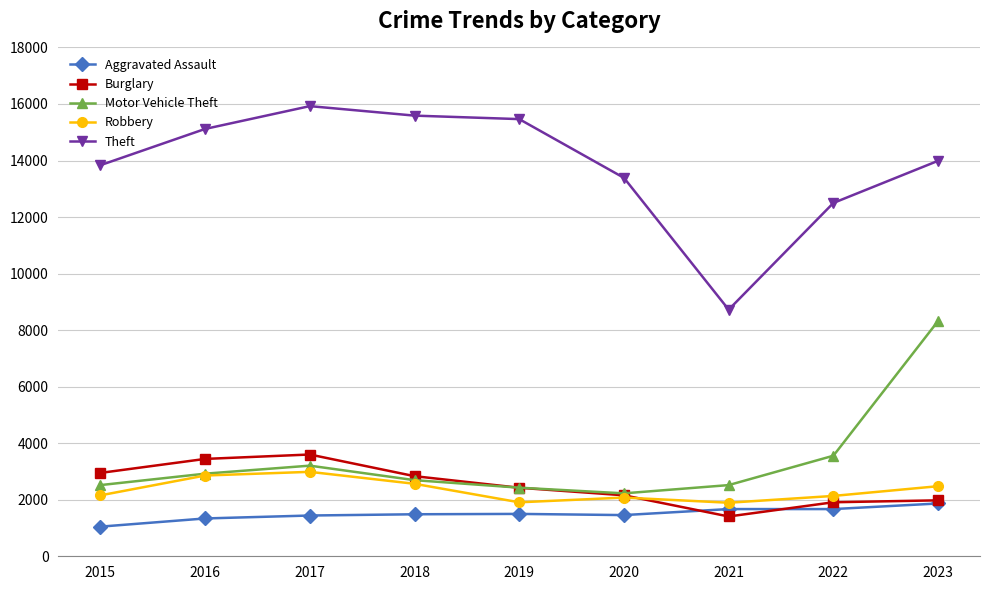

Between 2019 and 2023, which series saw the biggest shift?

Motor Vehicle Theft